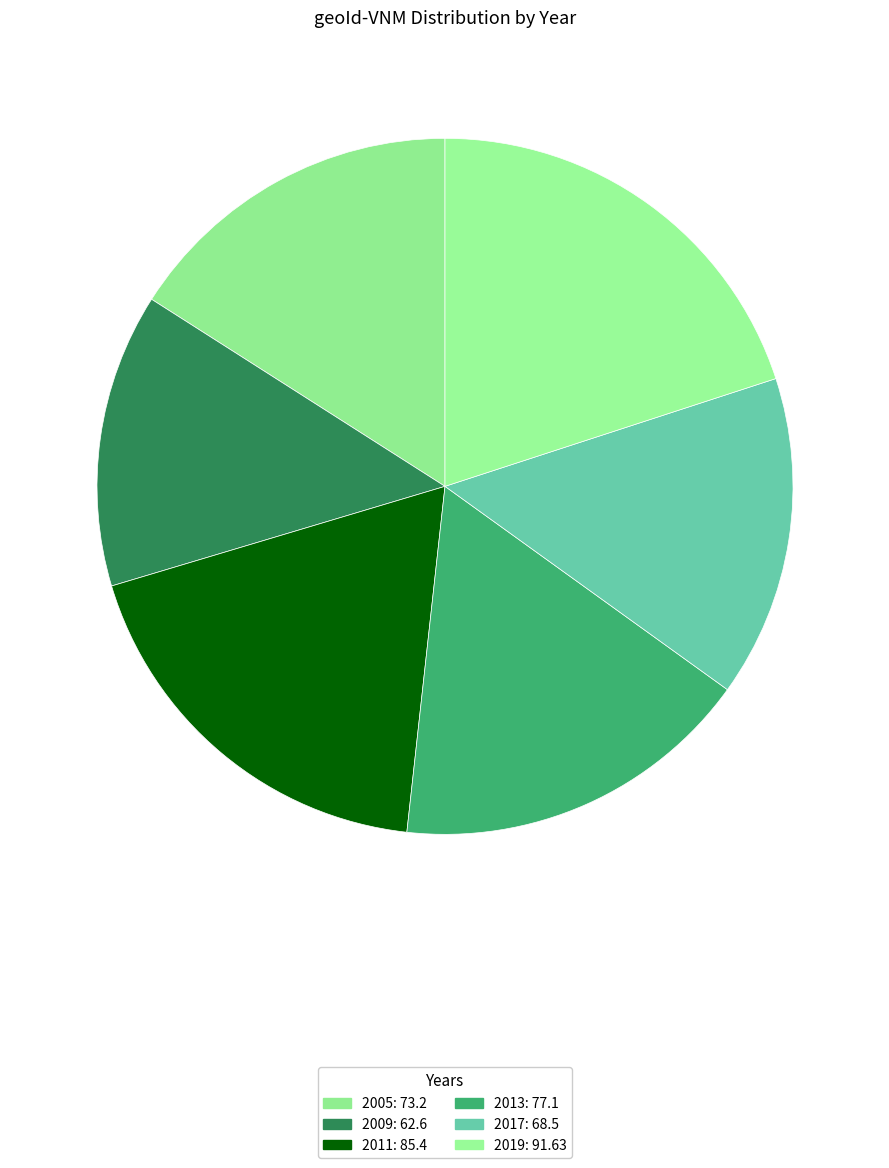

Rank the categories by value from highest to lowest.

2019, 2011, 2013, 2005, 2017, 2009